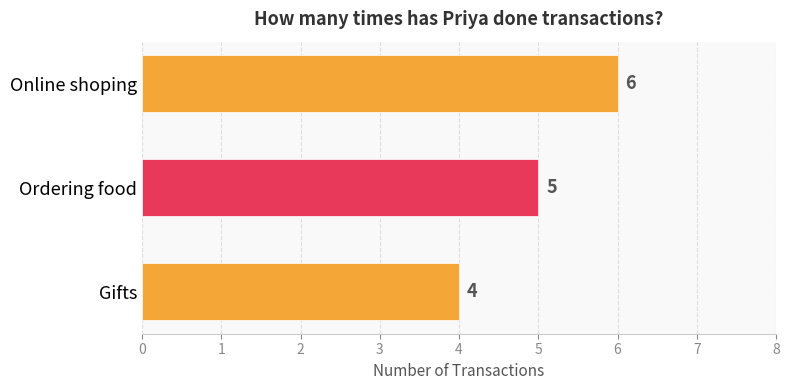

How many categories are shown in the chart?

3